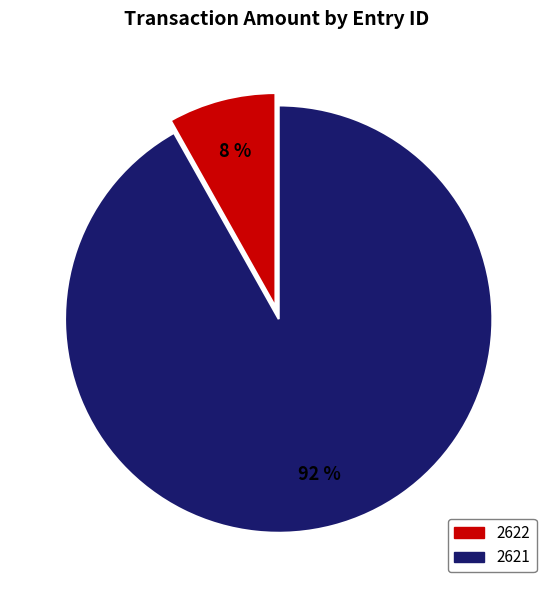

Does any single category account for the majority?

Yes